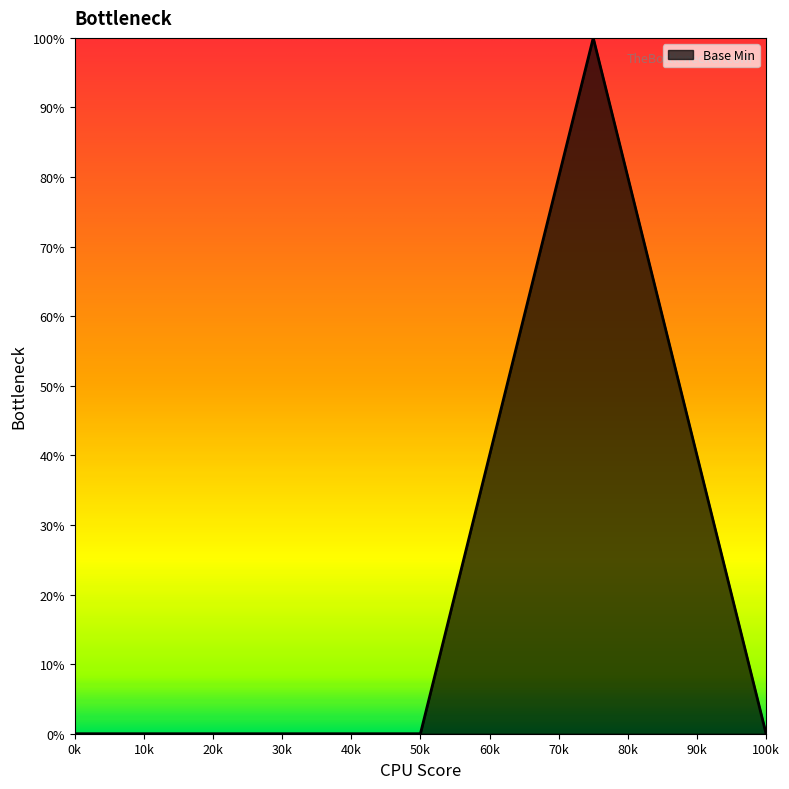

How many lines are shown in the chart?

1